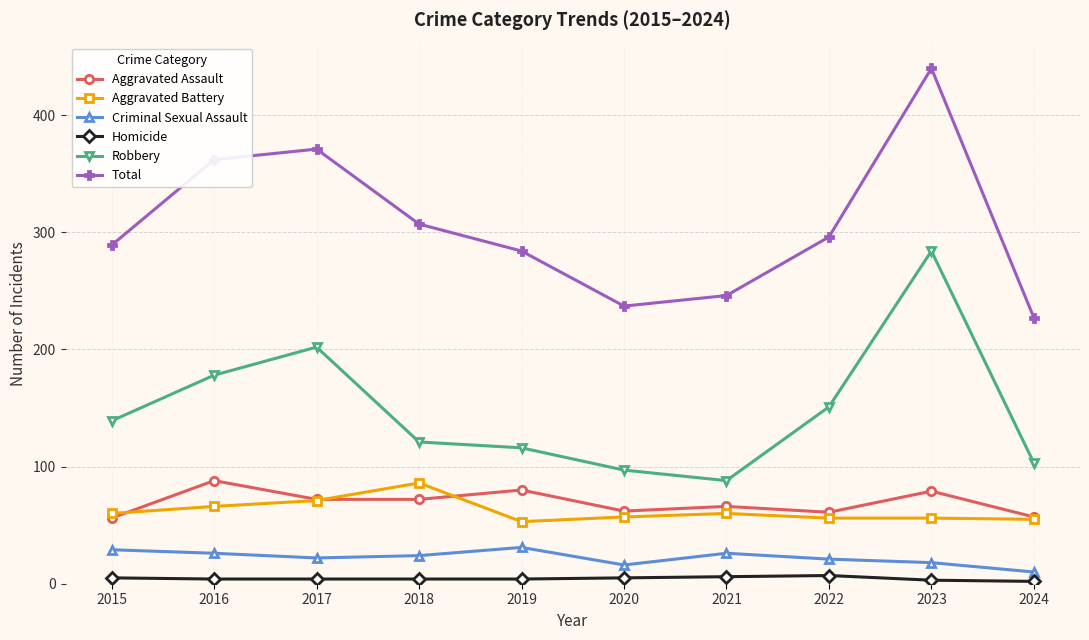

The Total series shows 225 at 2023. True or false?

False